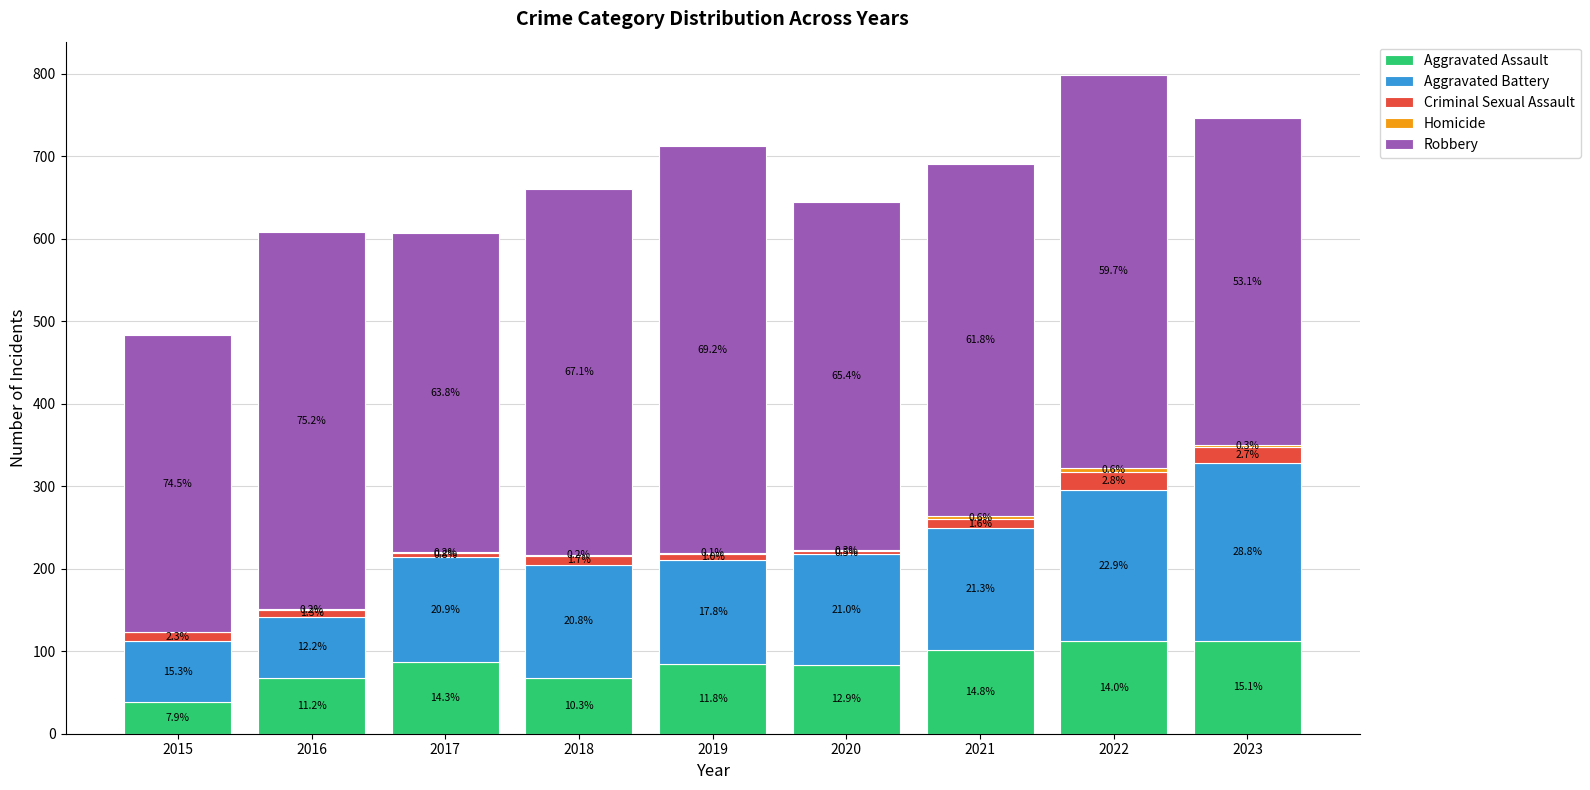

At how many categories does at least one series exceed 51?

9